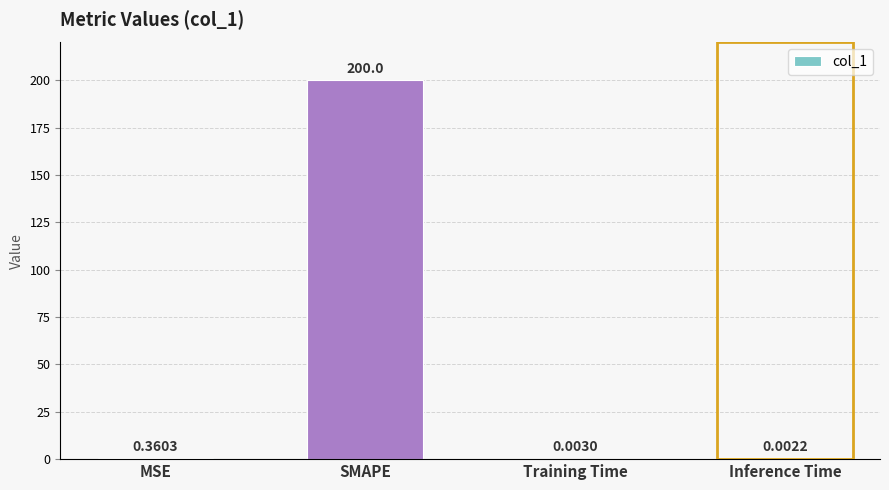

Where is the data nearest to the value 100?

MSE